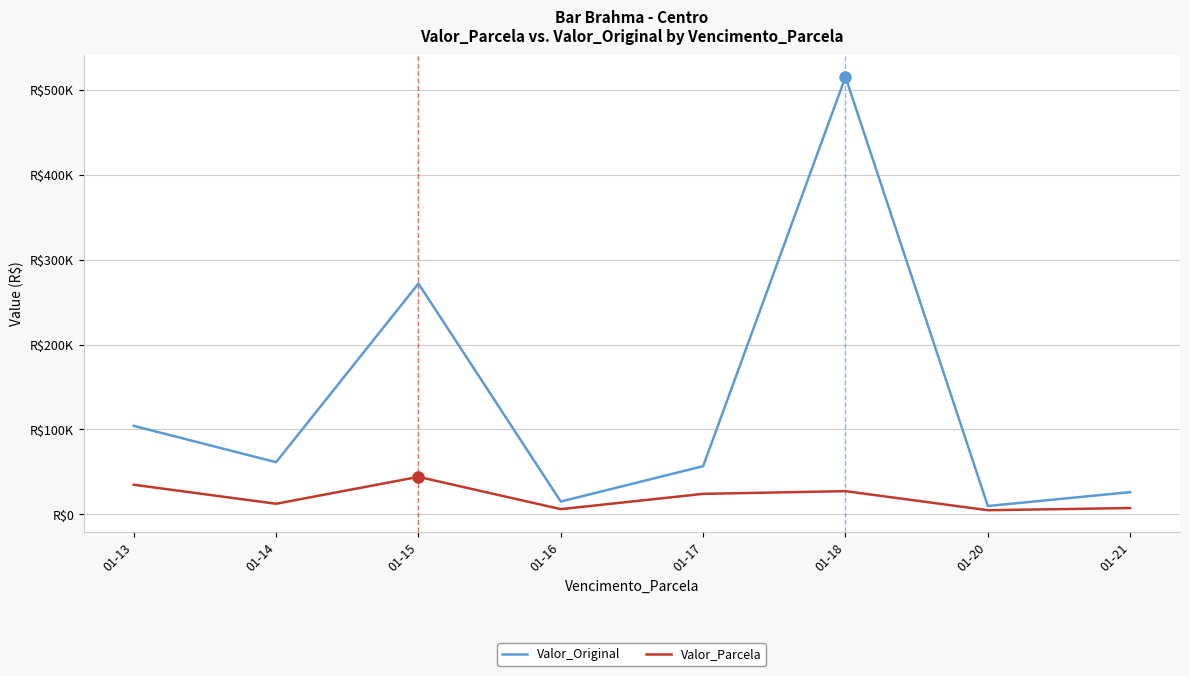

What are all the series names shown in the legend?

Valor_Original, Valor_Parcela